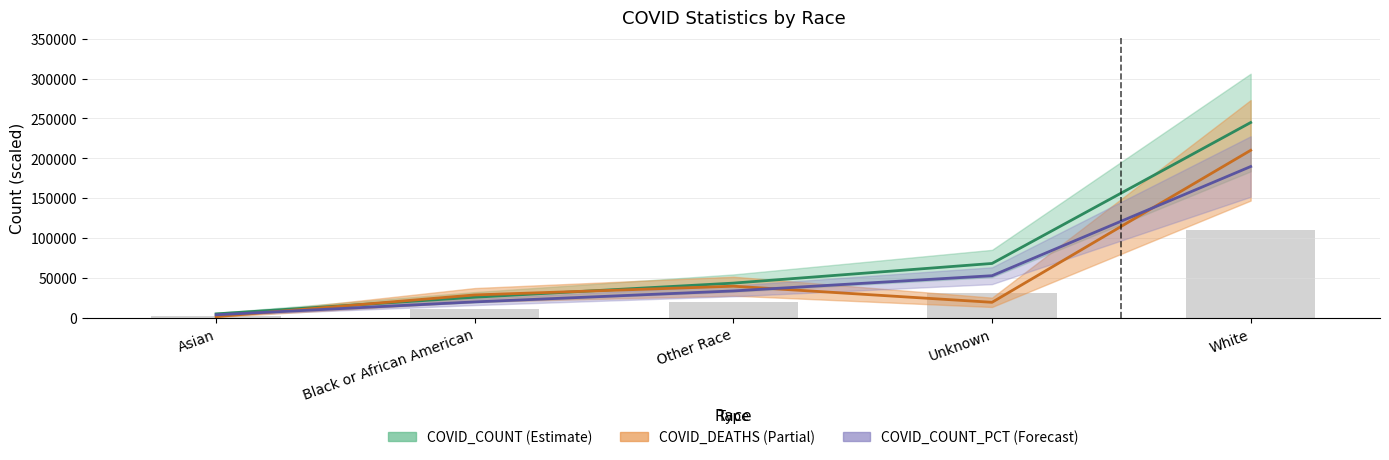

Which series has the widest spread of values?

COVID_COUNT